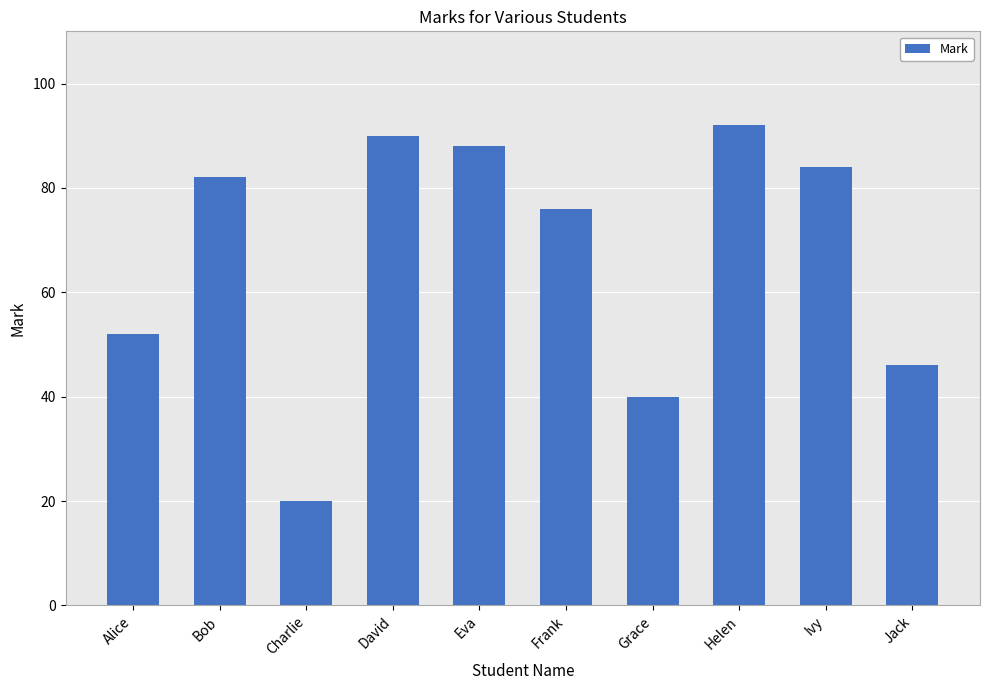

Rank the categories by value from highest to lowest.

Helen, David, Eva, Ivy, Bob, Frank, Alice, Jack, Grace, Charlie